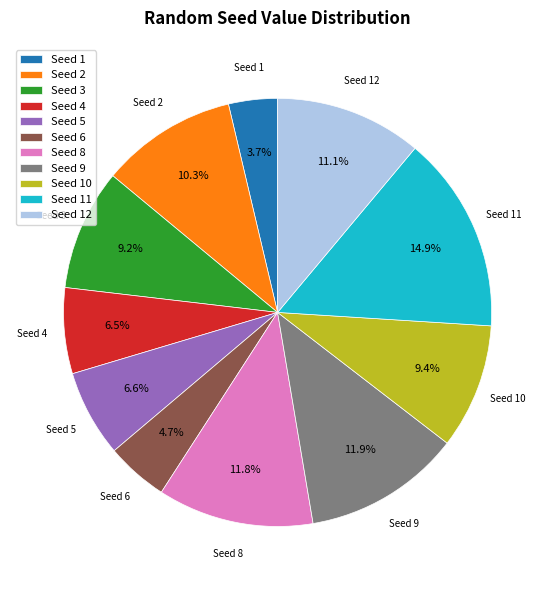

Which category has the biggest portion of the pie?

Seed 11